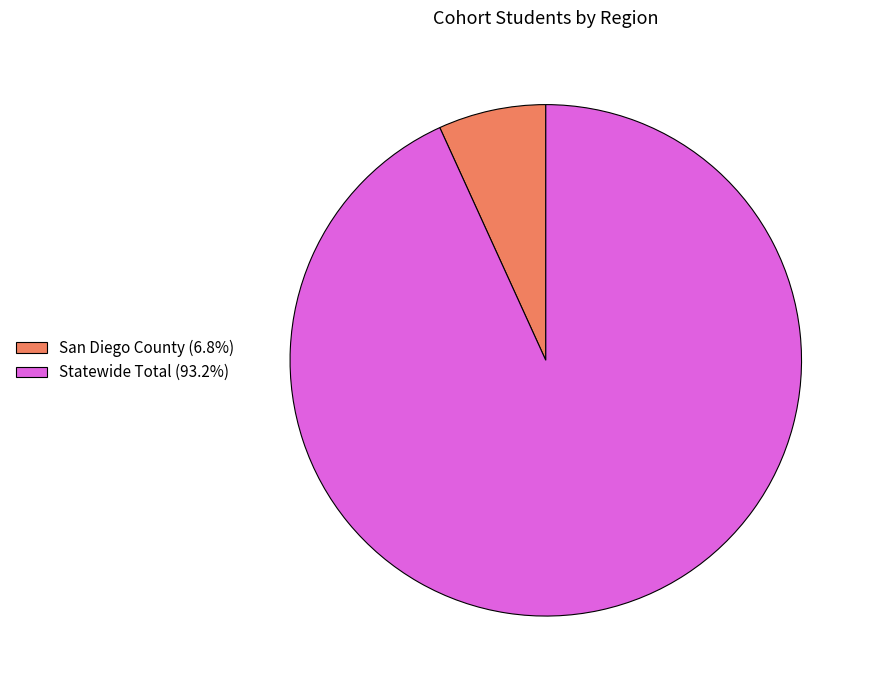

Do Statewide Total (93.2%) and San Diego County (6.8%) together represent more than half of the pie?

Yes